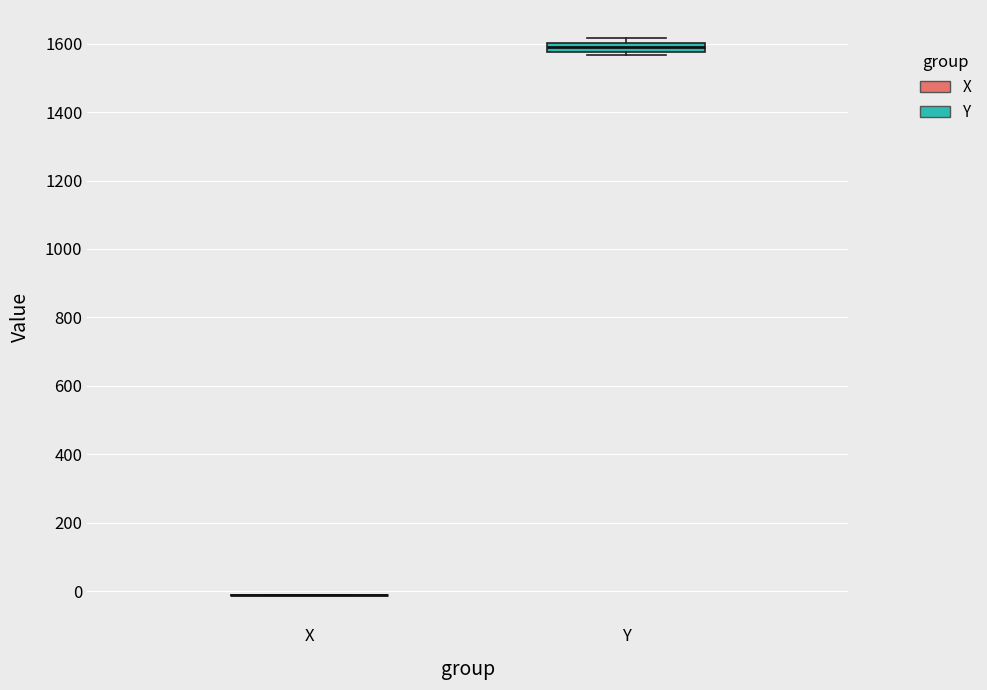

Which box is the tallest, from its lower edge to its upper edge?

Y